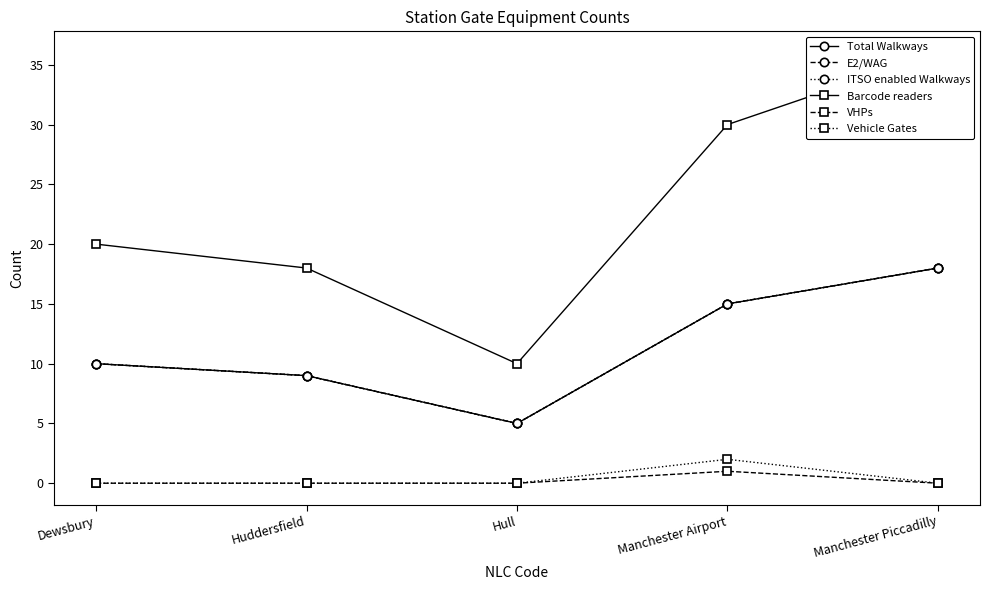

Between Manchester Airport and Manchester Piccadilly, which series saw the biggest shift?

Barcode readers